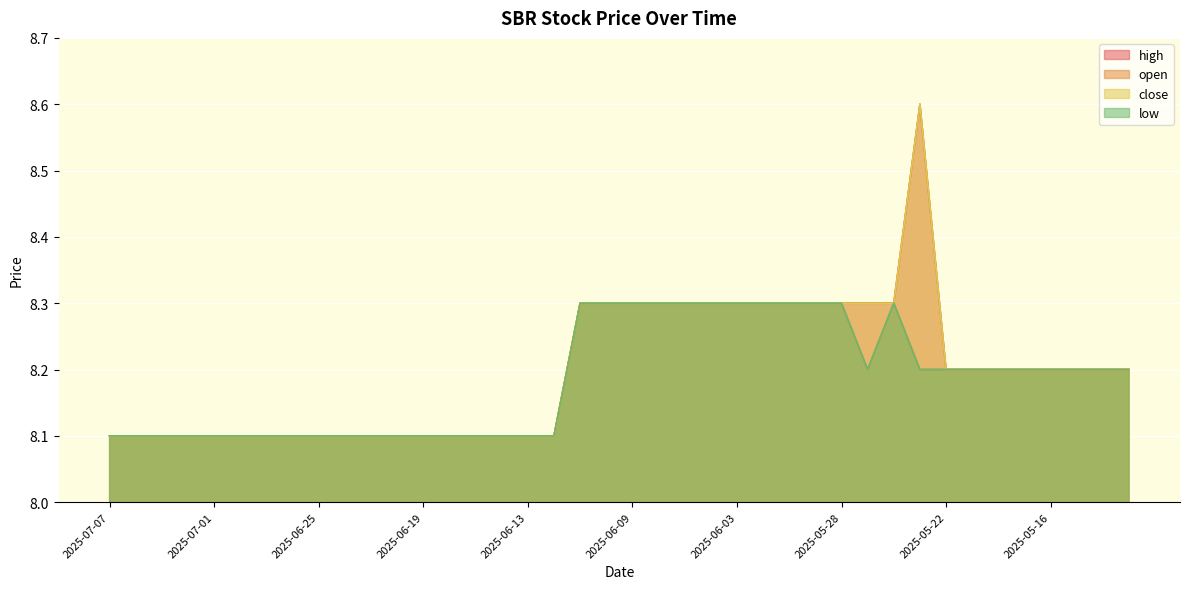

What is the value of the low point at the 24th from the left?

8.3